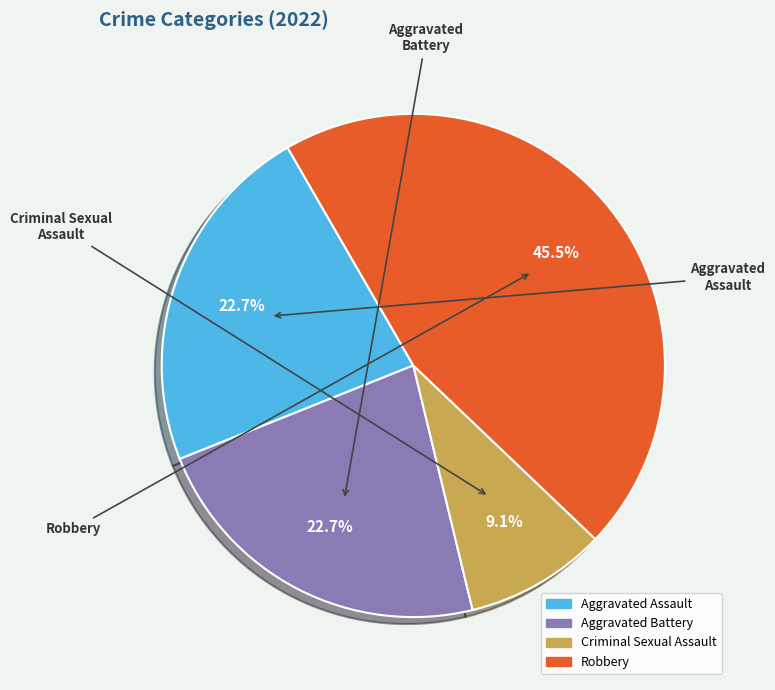

Is there any slice that represents more than half of the pie?

No